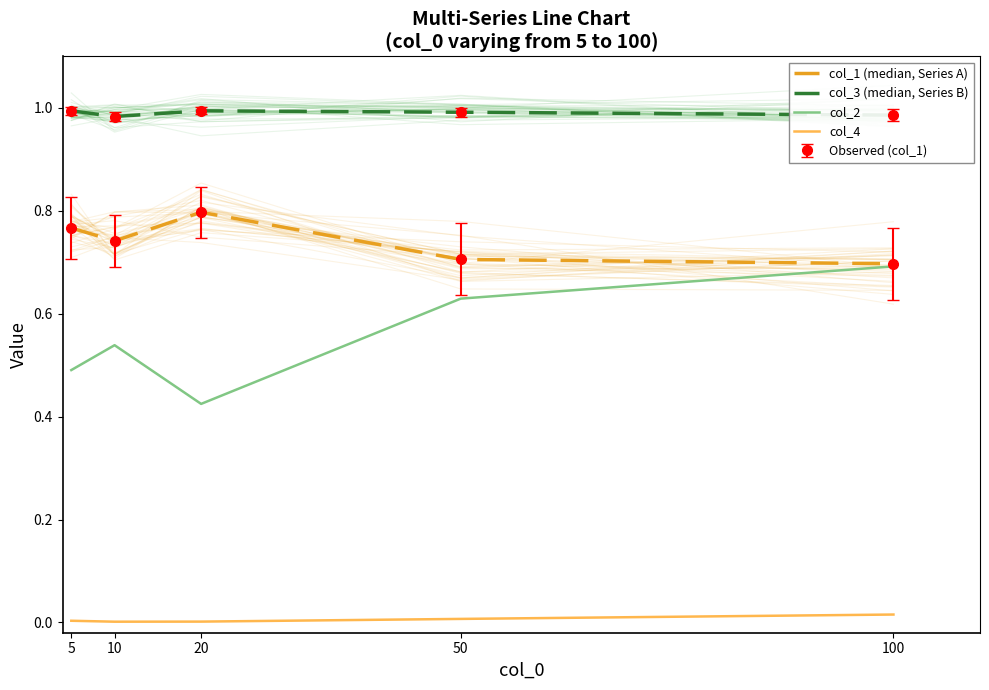

Reading left to right, transcribe all the data shown in this chart.

col_1 (median, Series A): 0.8	0.7	0.8	0.7	0.7
col_3 (median, Series B): 1.0	1.0	1.0	1.0	1.0
col_2: 0.5	0.5	0.4	0.6	0.7
col_4: 0.0	0.0	0.0	0.0	0.0